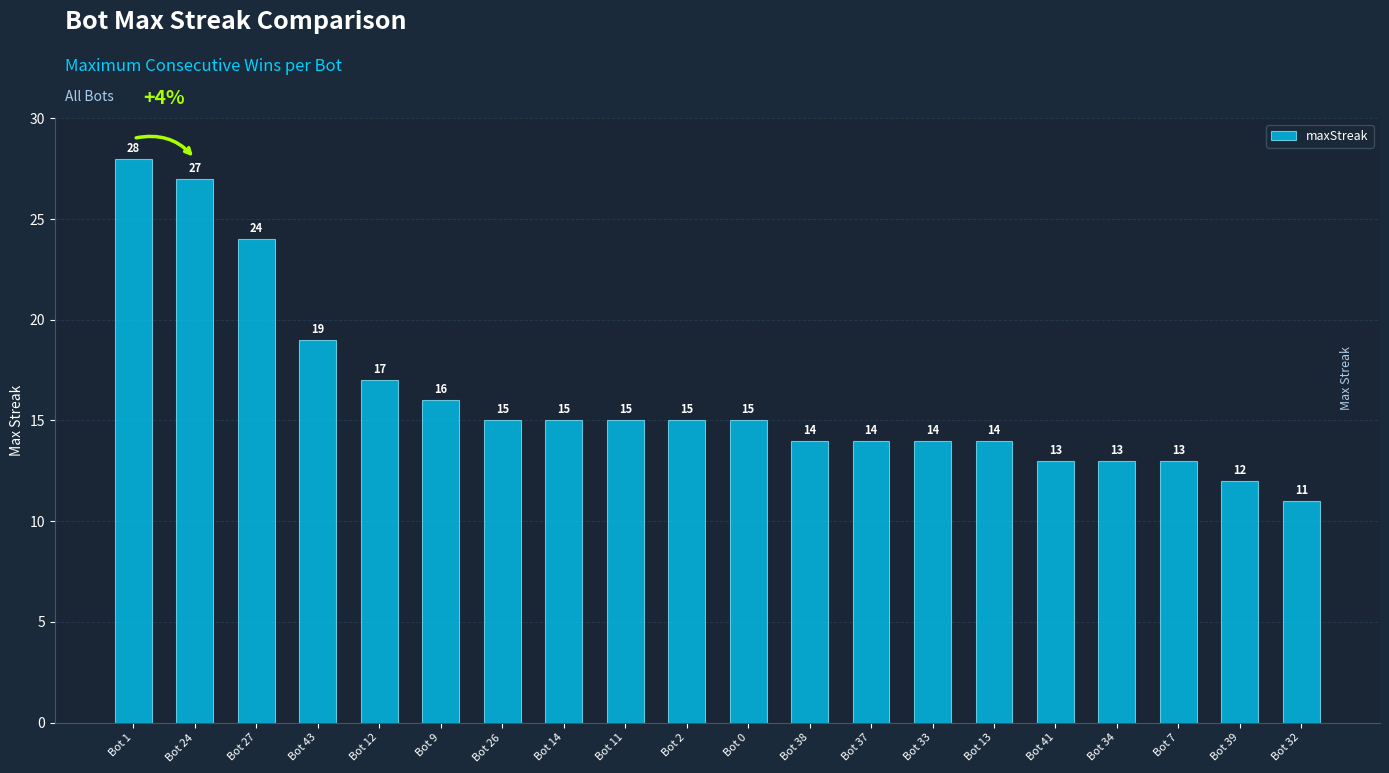

Where is the data nearest to the value 19?

Bot 43